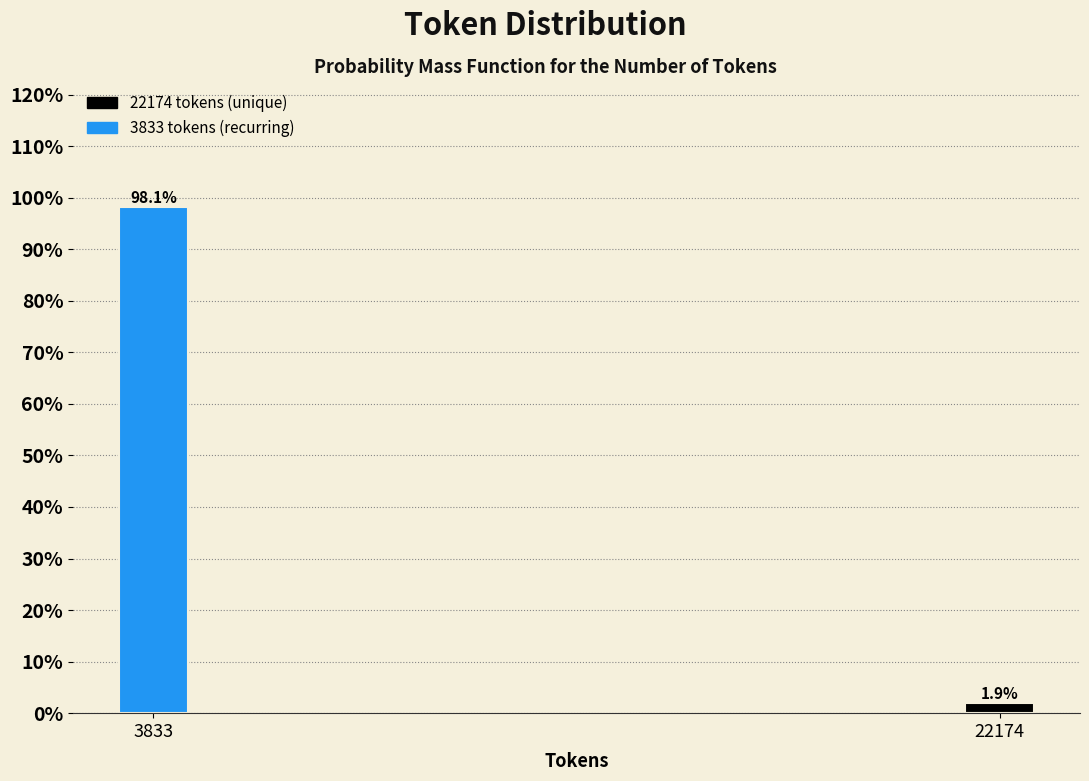

Reading left to right, what are all the values shown in this chart?

98.1	1.9